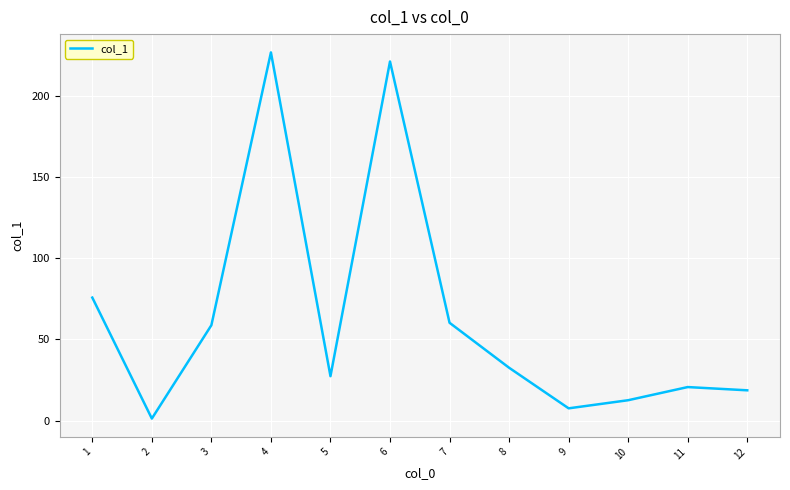

Which category has the highest value across all series?

4